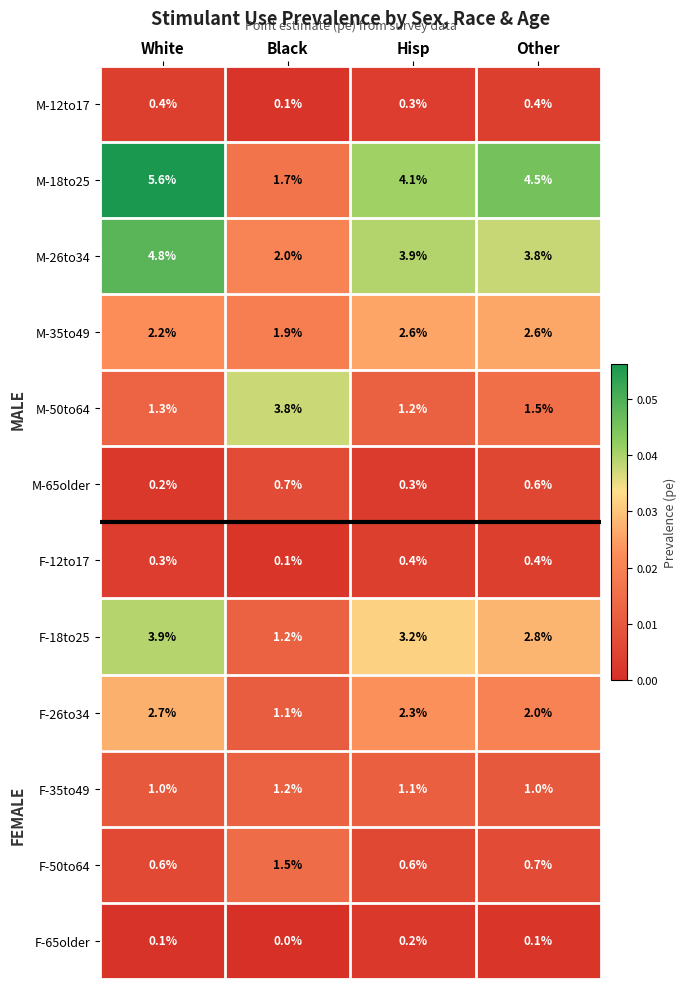

List the labels in order of M-50to64 value, largest first.

Black, Other, White, Hisp